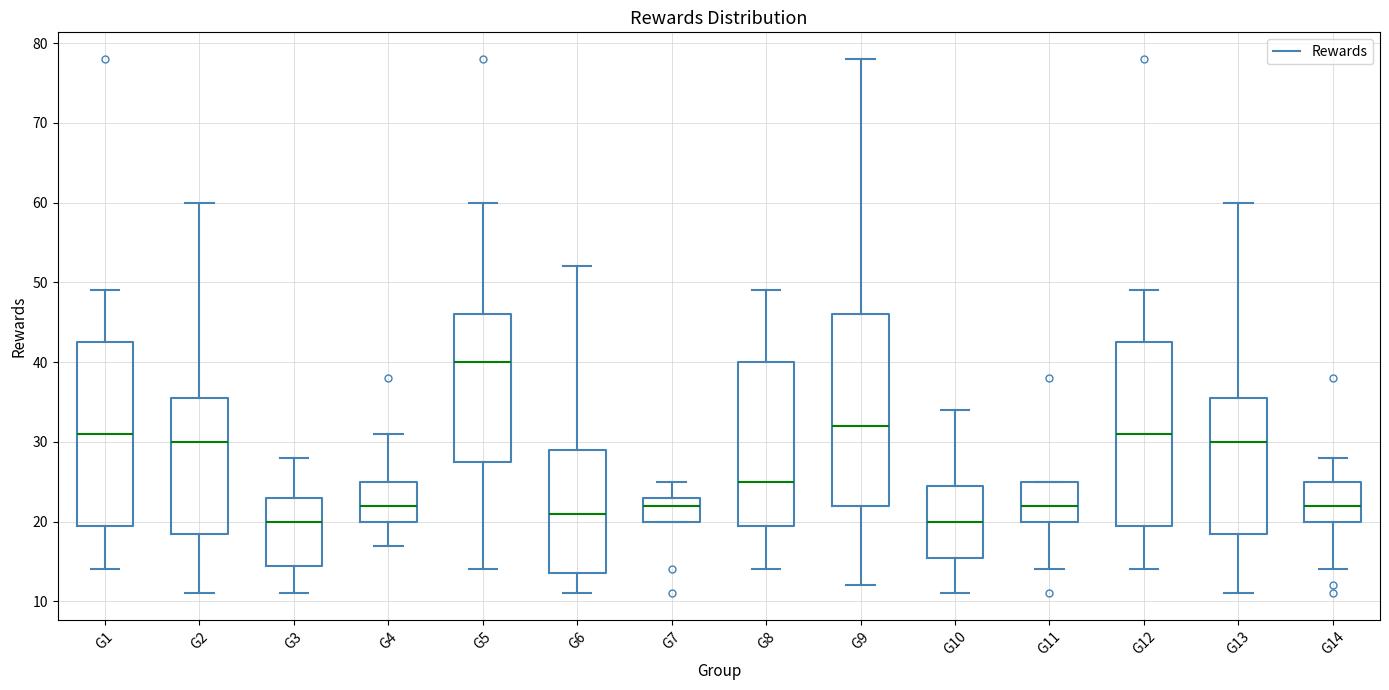

Which box's median line is the highest?

G5